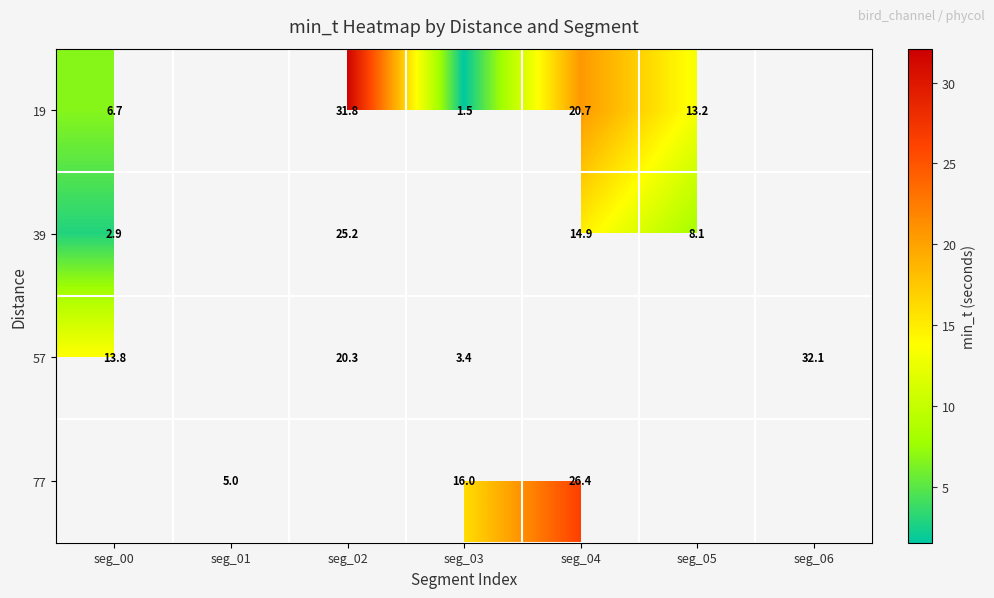

Is the value of 19 at seg_02 greater than the value of 39 at seg_02?

Yes